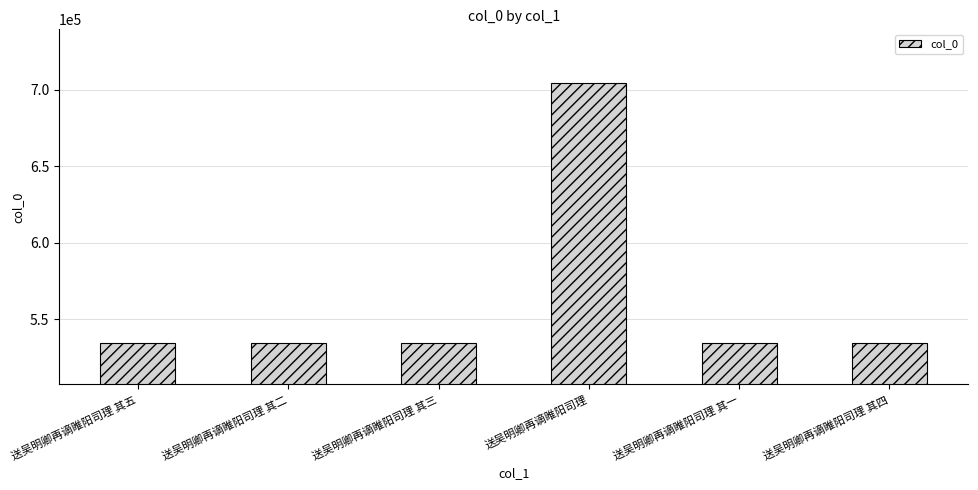

What is the smallest value displayed?

534186